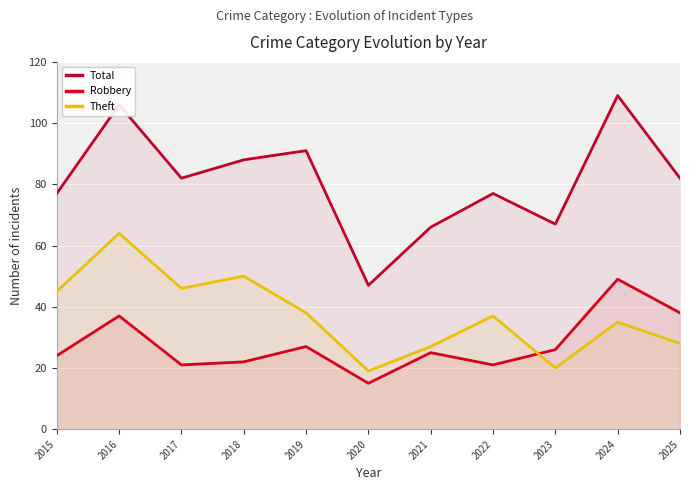

Reading right to left, list all the values displayed in this chart.

Total: 82	109	67	77	66	47	91	88	82	106	77
Robbery: 38	49	26	21	25	15	27	22	21	37	24
Theft: 28	35	20	37	27	19	38	50	46	64	45